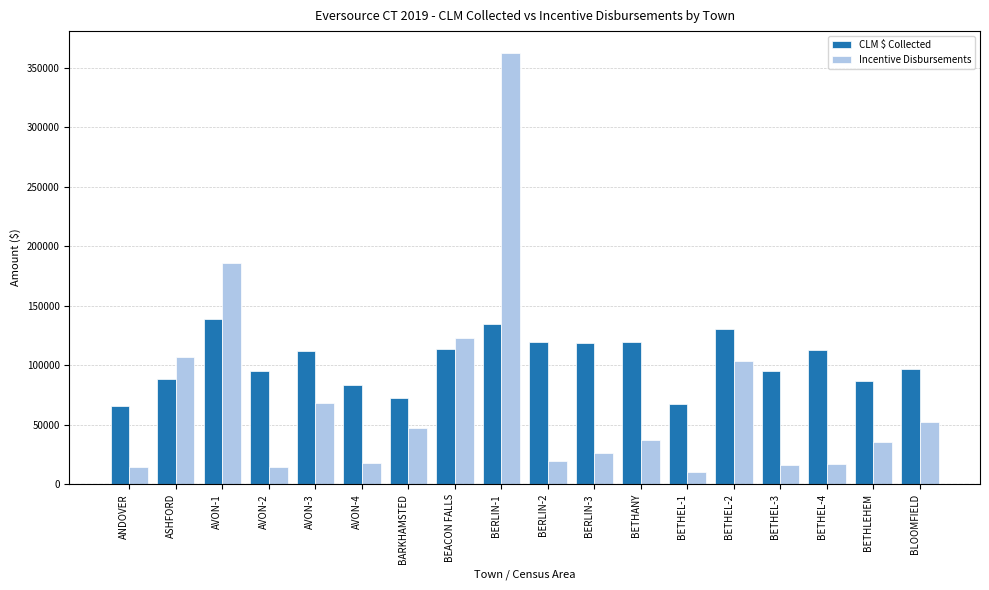

At AVON-3, list the series in order from largest to smallest.

CLM $ Collected, Incentive Disbursements